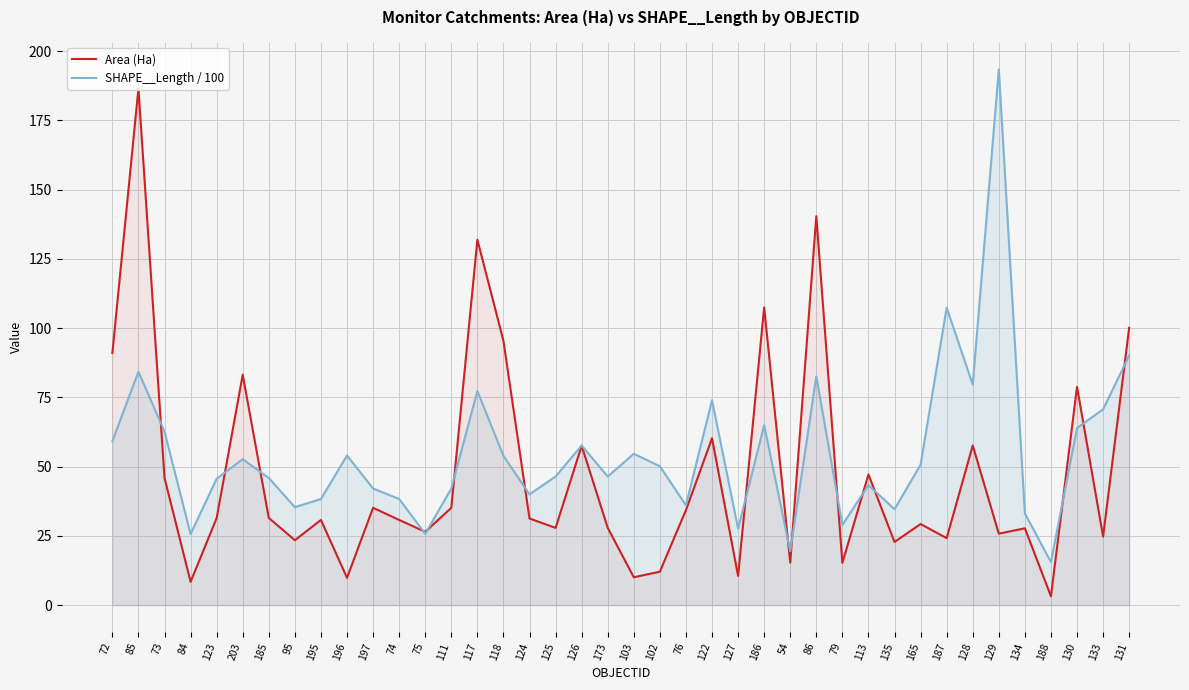

What is the average value of the Area (Ha) series?

47.2